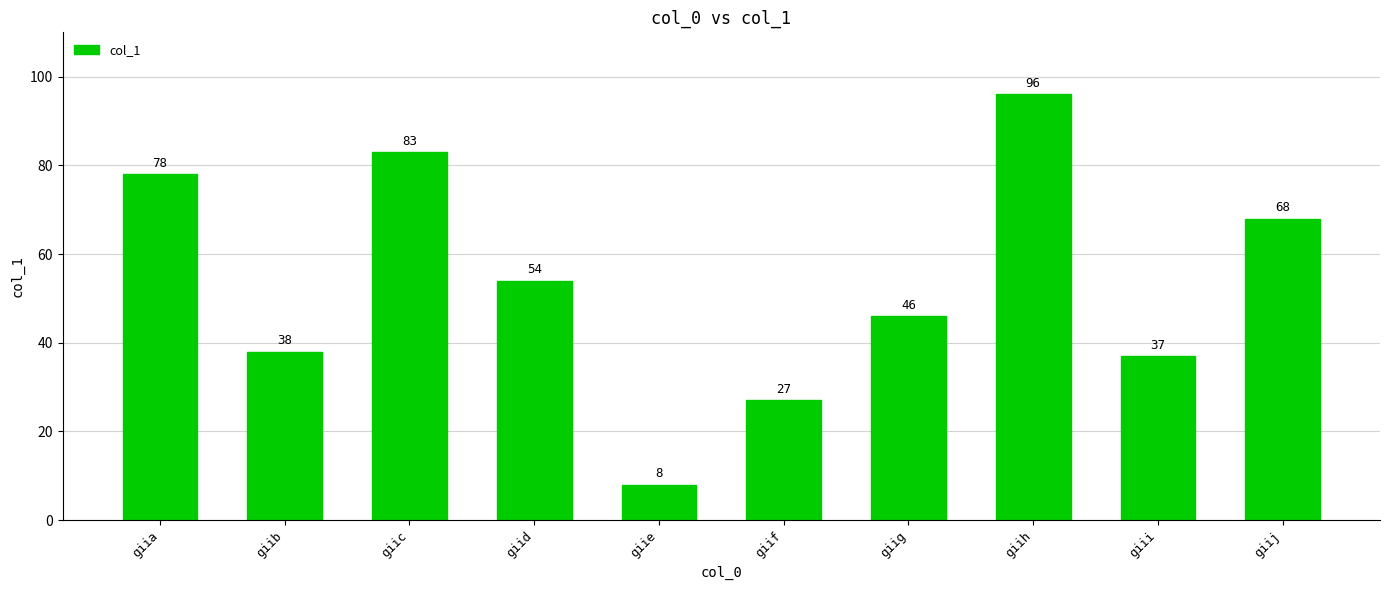

List the labels in order of value, largest first.

giih, giic, giia, giij, giid, giig, giib, giii, giif, giie